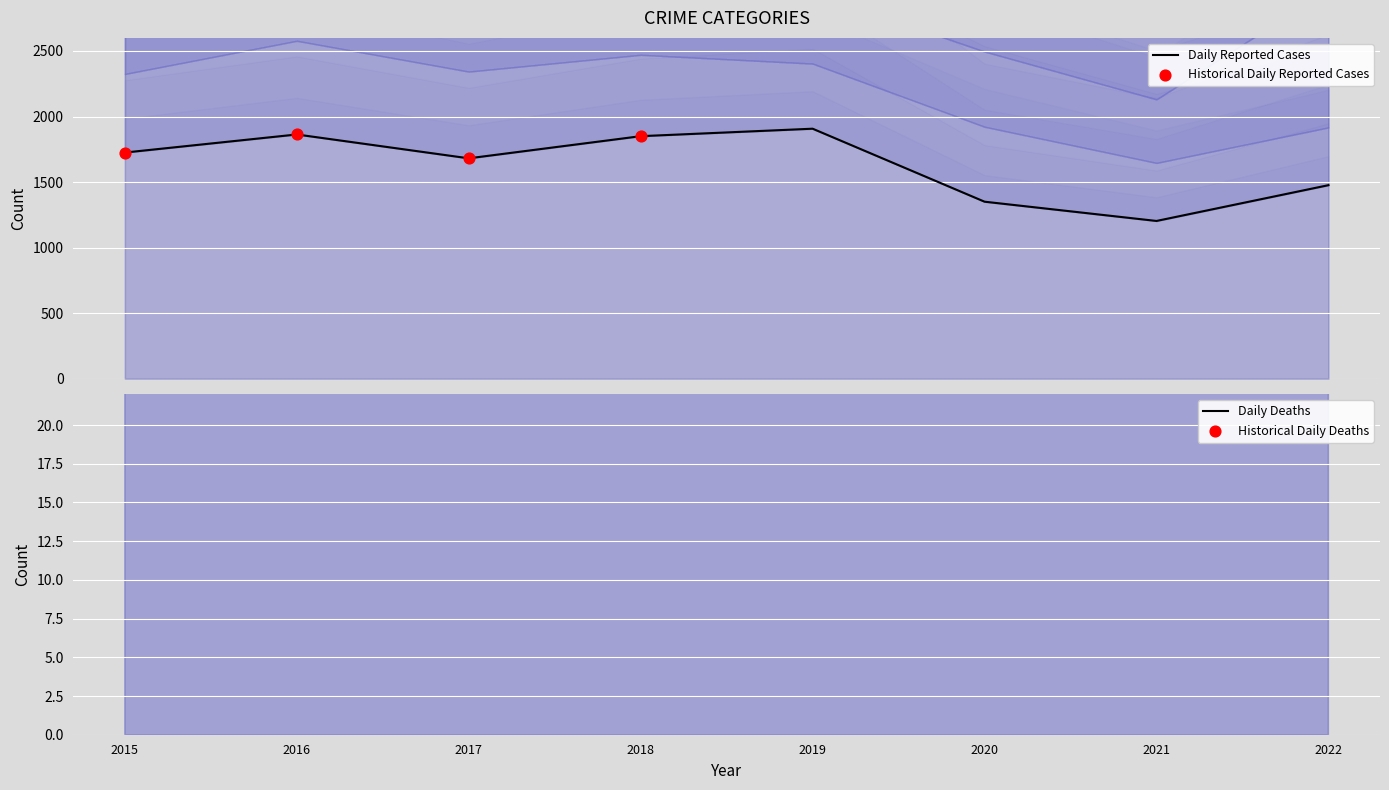

At which category is the sum across all series the highest?

2016